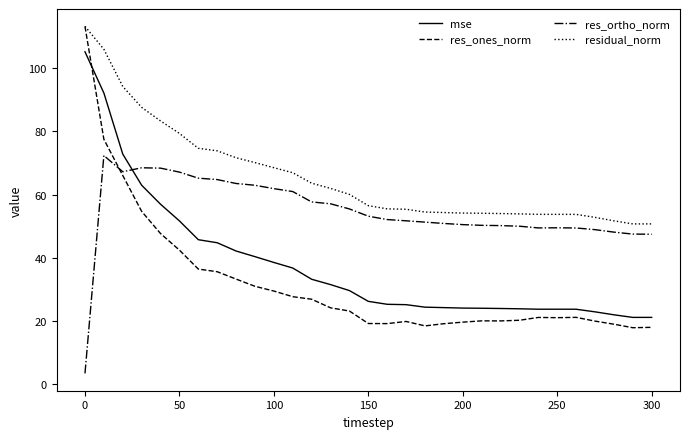

Which series has the largest total across all categories?

residual_norm